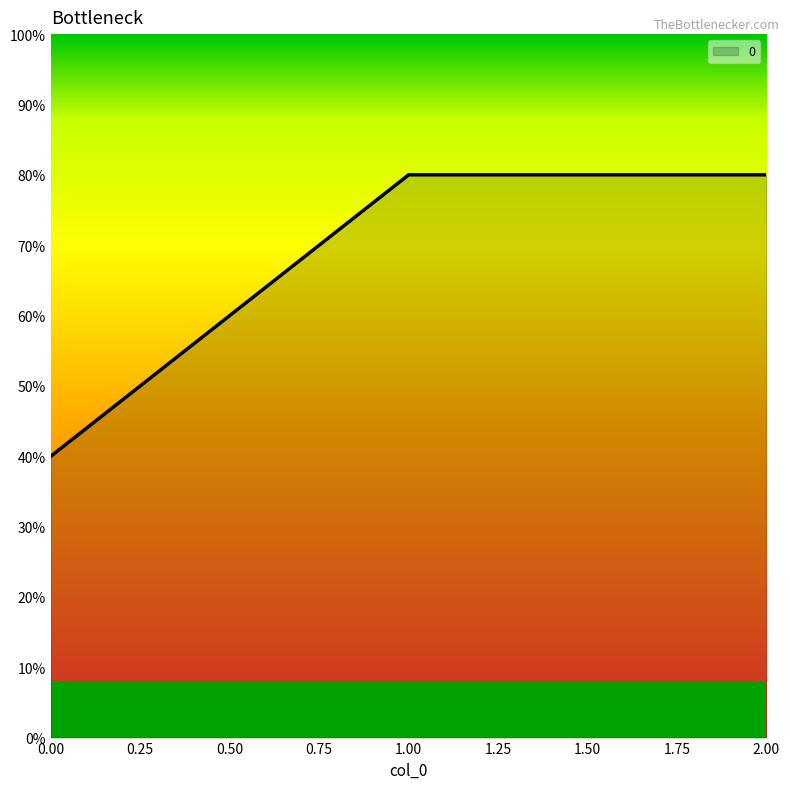

Does the chart display data point markers on the line(s)?

No